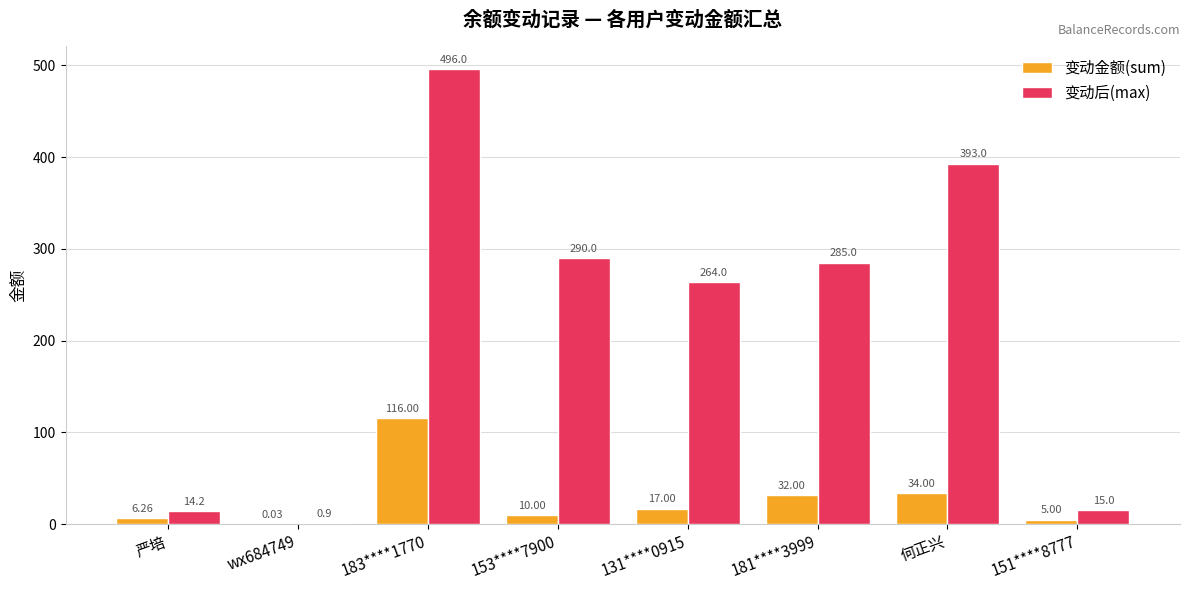

What is the sum of all 变动金额(sum) values?

220.3